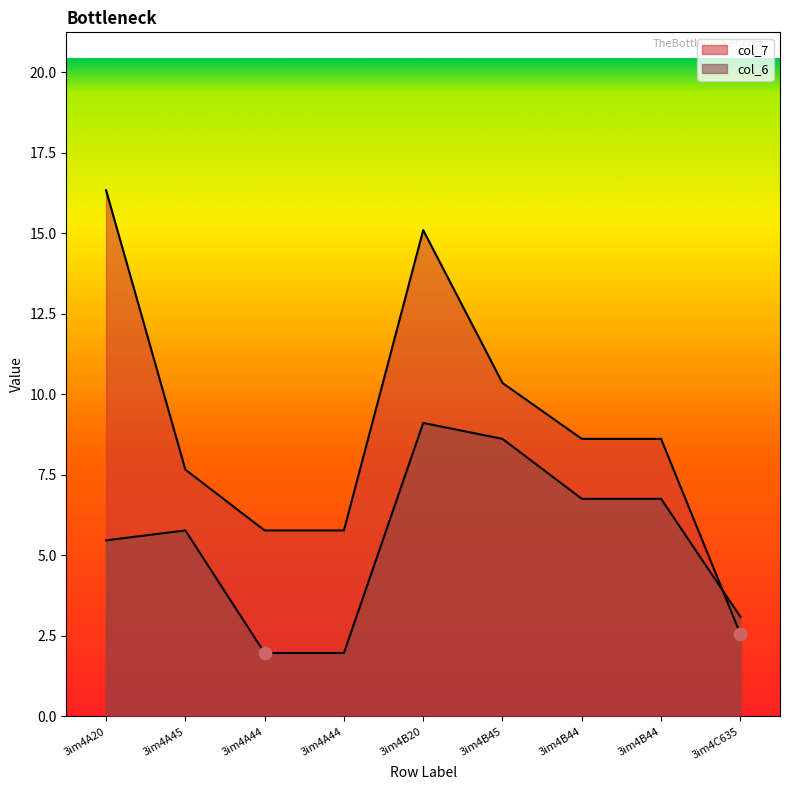

Which series has the largest total across all categories?

col_7